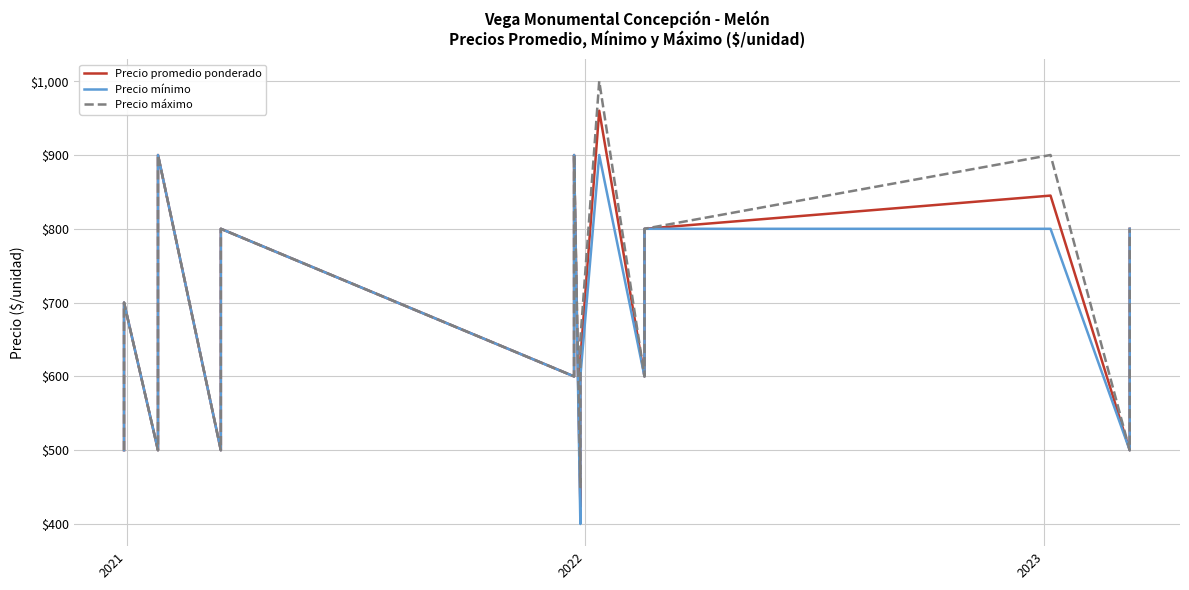

Reading left to right, extract all data points from this chart.

Precio promedio ponderado: 500	500	600	600	700	700	500	500	700	700	900	900	500	500	700	700	800	800	600	600	750	750	900	900	423	469	574	624	960	600	600	700	700	800	800	845	500	600	800	800
Precio mínimo: 500	500	600	600	700	700	500	500	700	700	900	900	500	500	700	700	800	800	600	600	750	750	900	900	400	450	550	600	900	600	600	700	700	800	800	800	500	600	800	800
Precio máximo: 500	500	600	600	700	700	500	500	700	700	900	900	500	500	700	700	800	800	600	600	750	750	900	900	450	500	600	650	1000	600	600	700	700	800	800	900	500	600	800	800